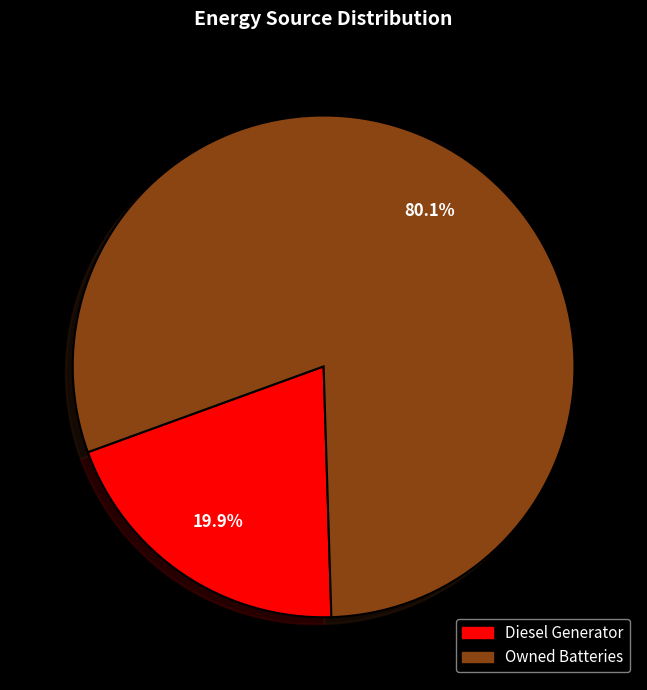

Count the number of slices in the pie.

2